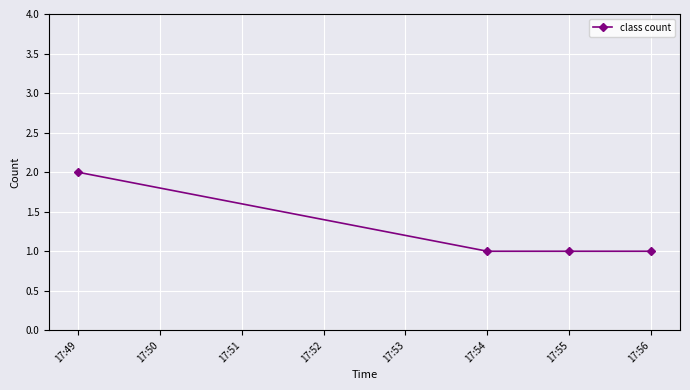

True or false: the data shows 2 at 17:49.

True